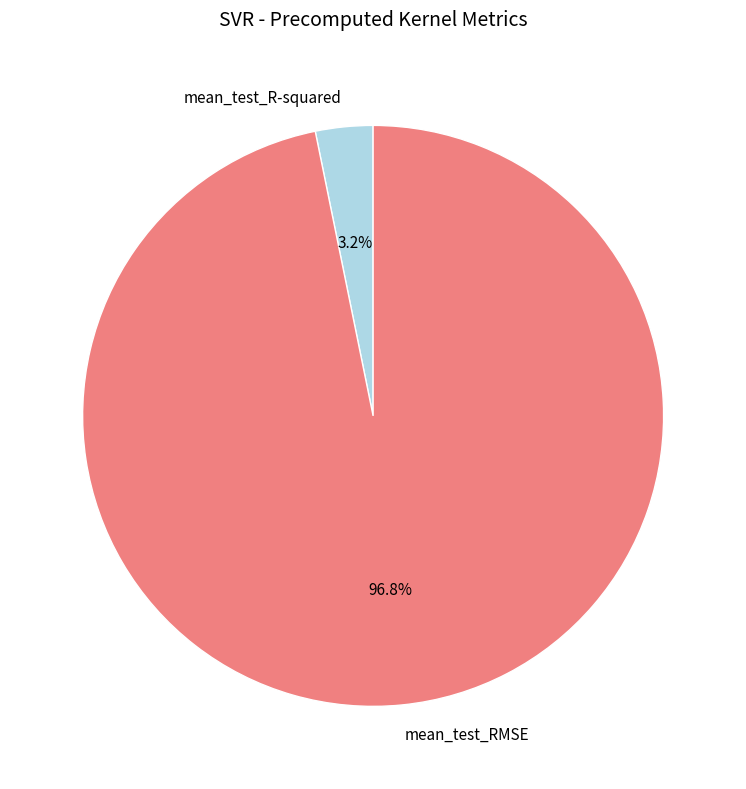

To the nearest percent, what is the average slice percentage?

50%